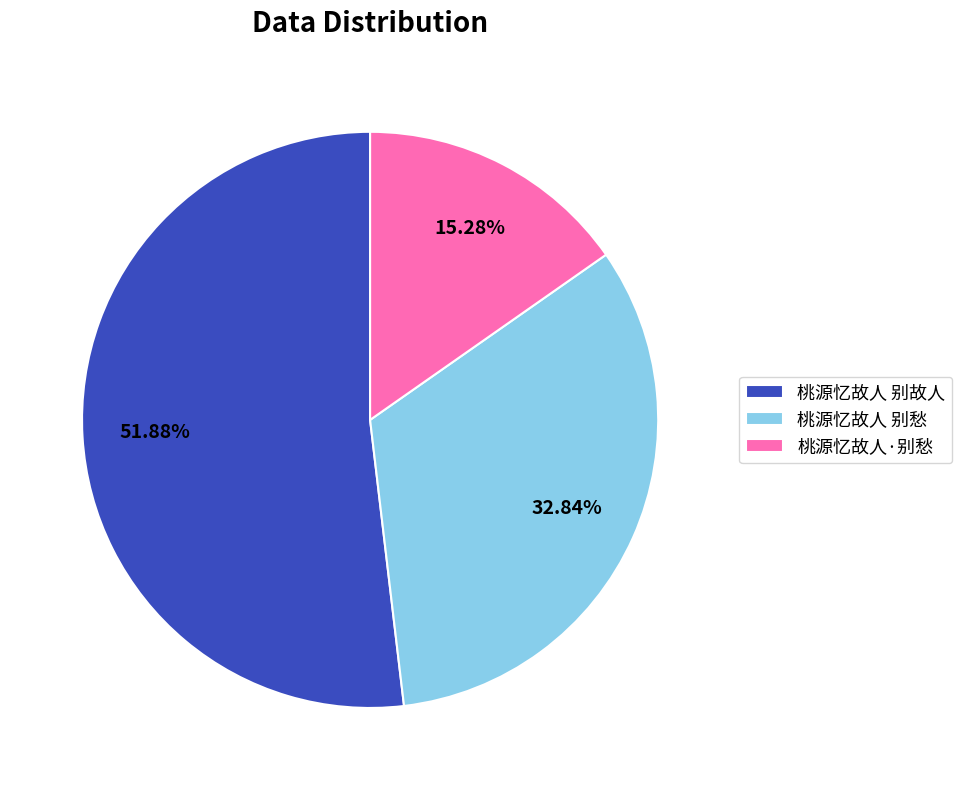

Combined, do 桃源忆故人 别愁 and 桃源忆故人·别愁 account for over 50%?

No